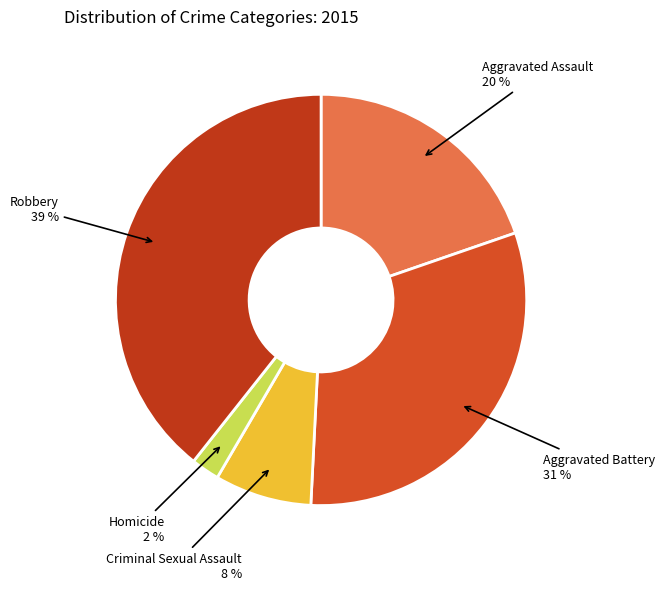

To the nearest percent, what portion does Robbery represent?

39%